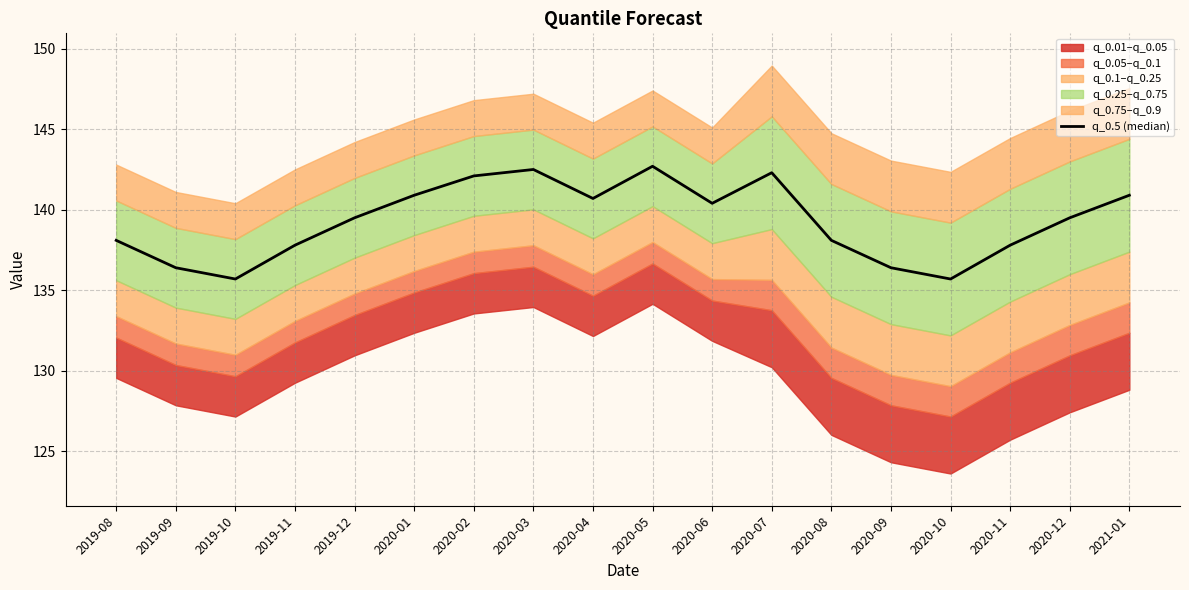

The chart shows a value of 140.9 at 2020-01. True or false?

True